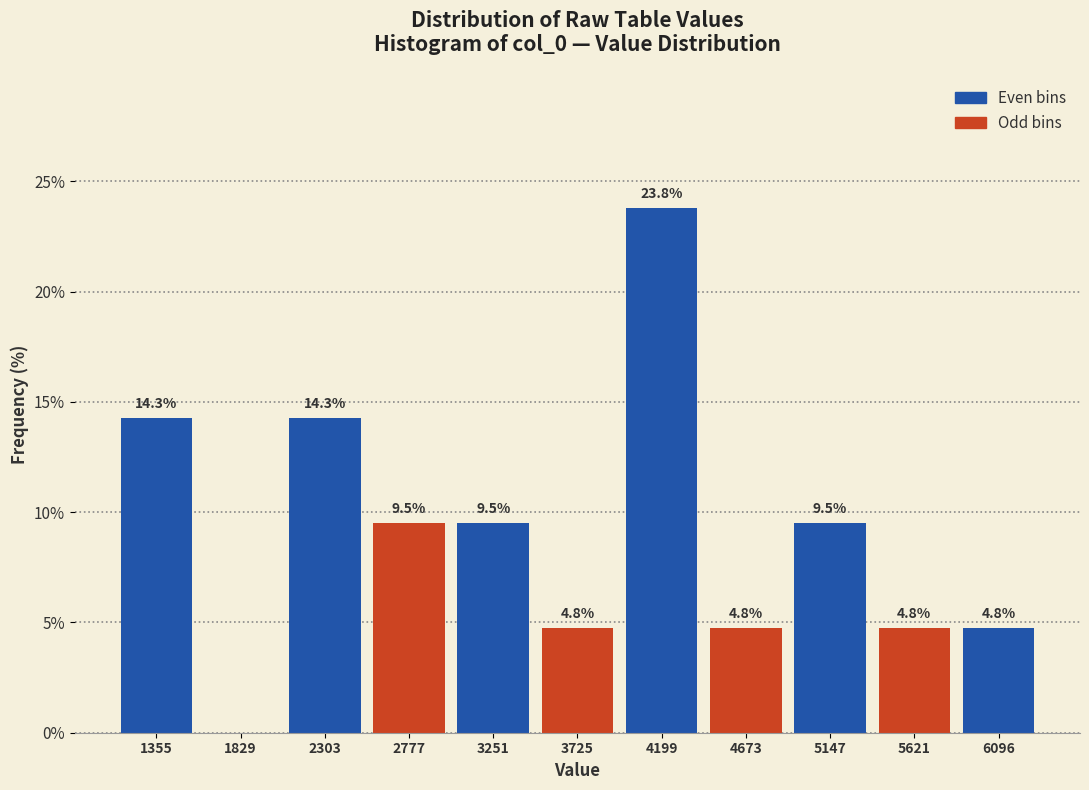

Which range on the x-axis has the tallest bar?

3950 to 4450